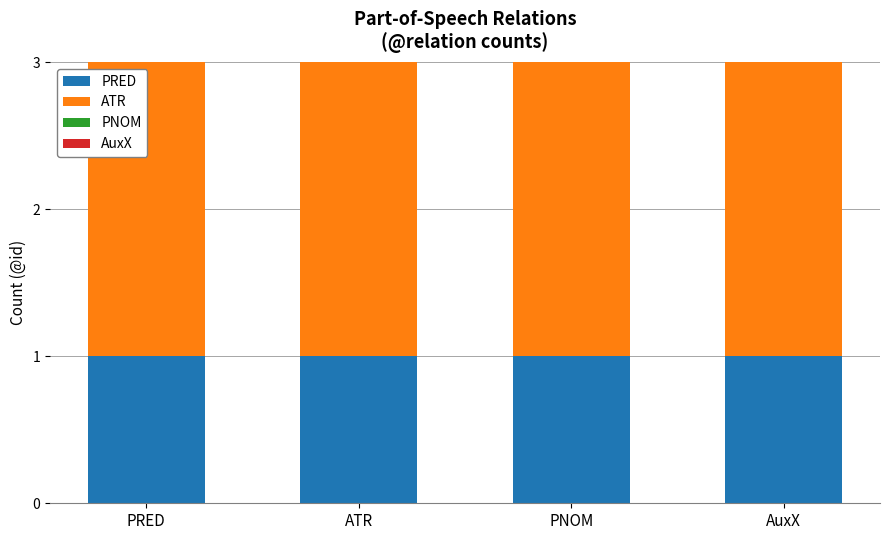

What is the spread (max minus min) of values at AuxX?

1